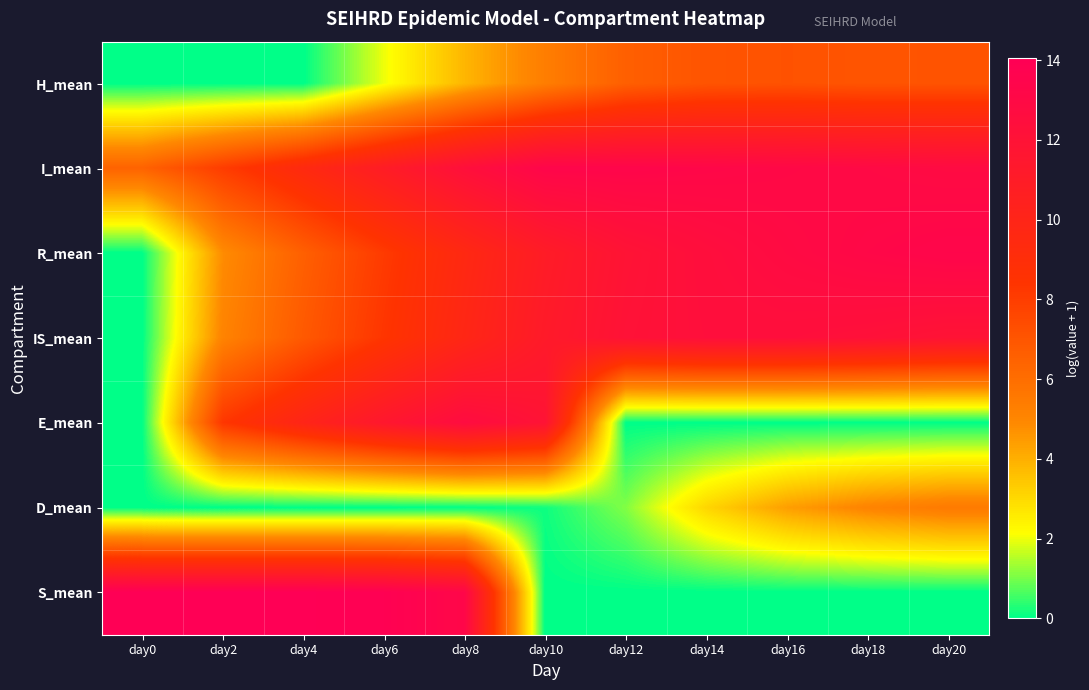

How many series are shown in this chart?

7